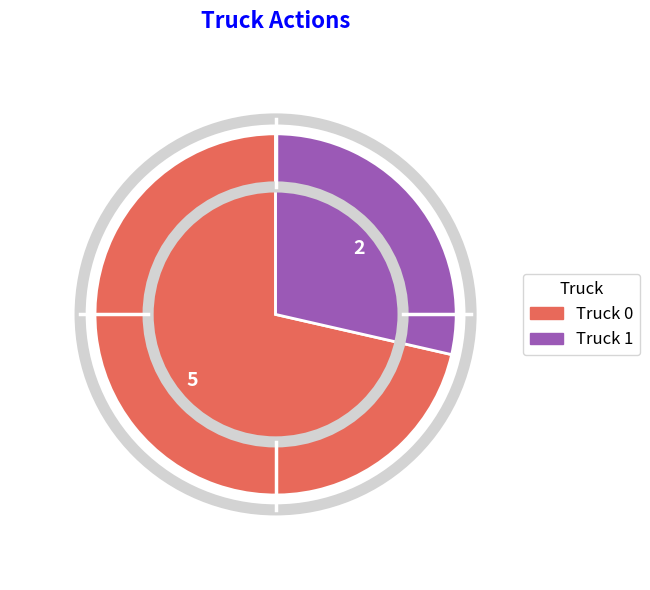

Which slice represents more than half of the pie?

Truck 0